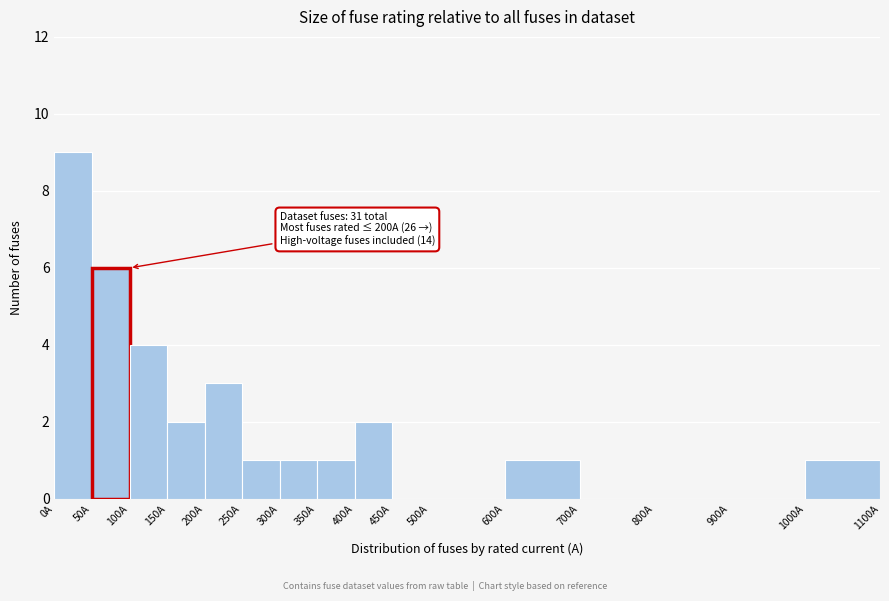

Which range on the x-axis has the tallest bar?

0 to 50